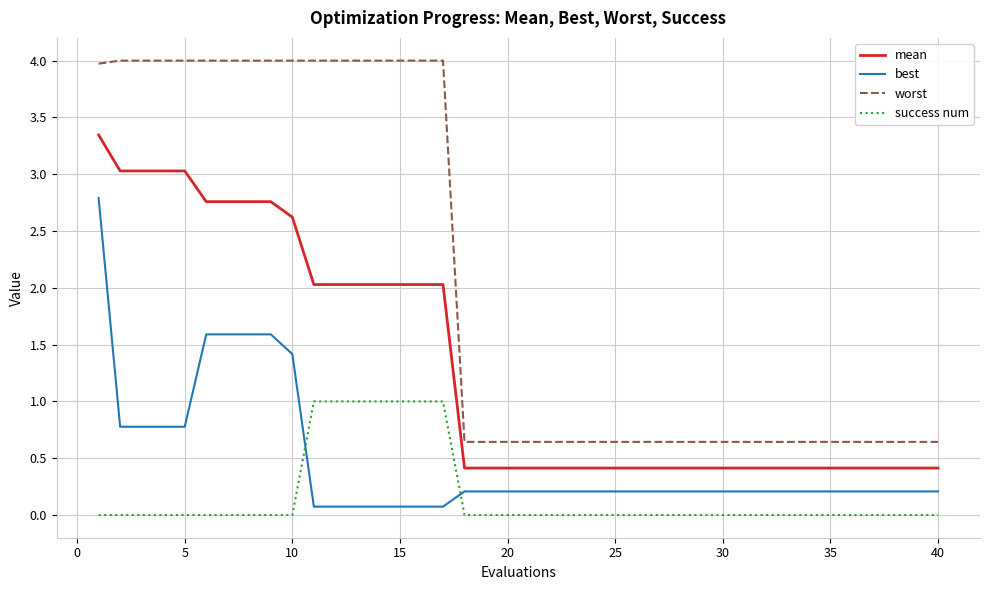

True or false: best and mean cross at least once.

False